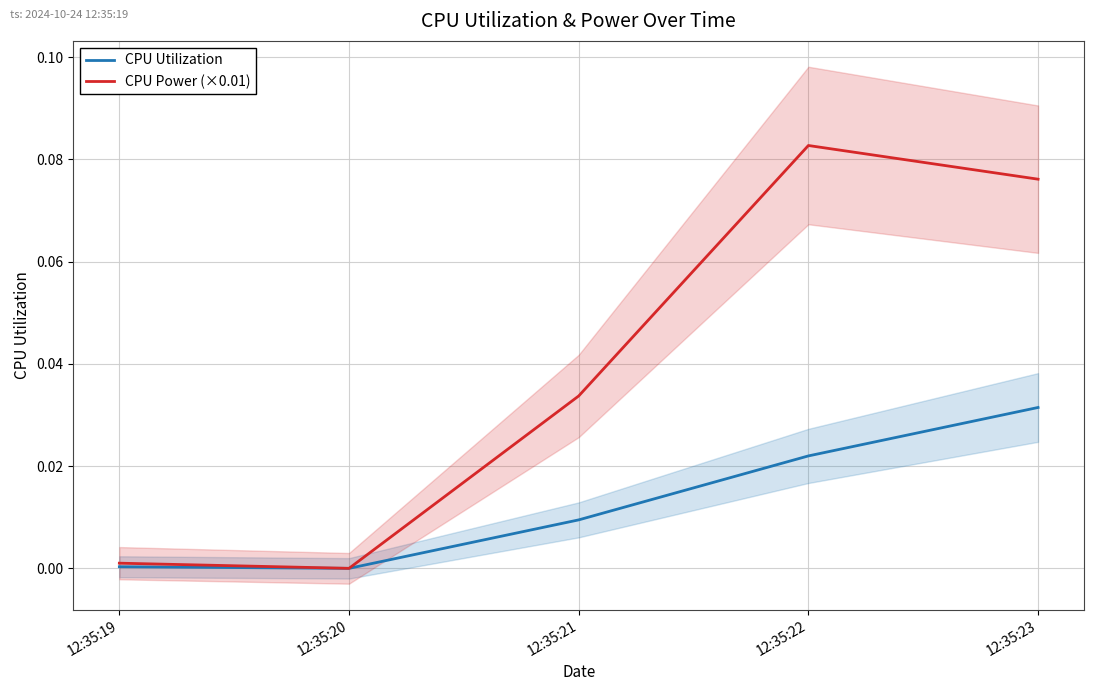

Reading left to right, list all the values displayed in this chart.

CPU Utilization: 12:35:18=0.0	12:35:19=0.0	12:35:20=0.0	12:35:21=0.0	12:35:22=0.0
CPU Power (×0.01): 12:35:18=0.0	12:35:19=0.0	12:35:20=0.0	12:35:21=0.1	12:35:22=0.1